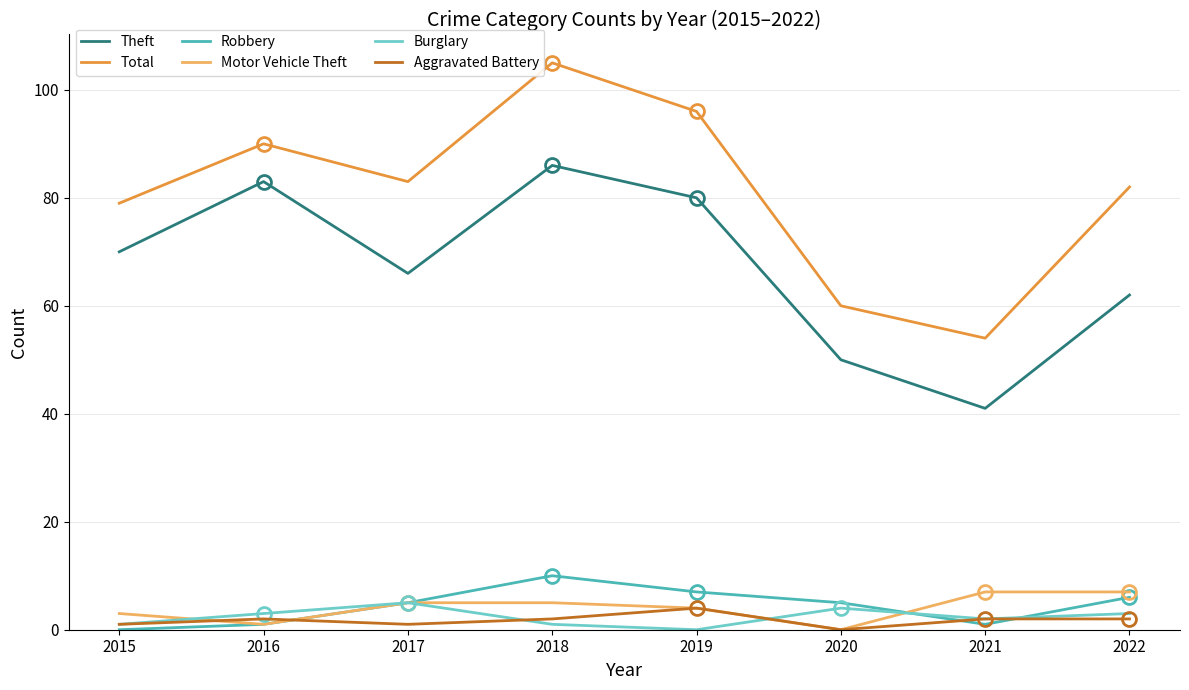

True or false: Theft and Robbery intersect in this chart.

False